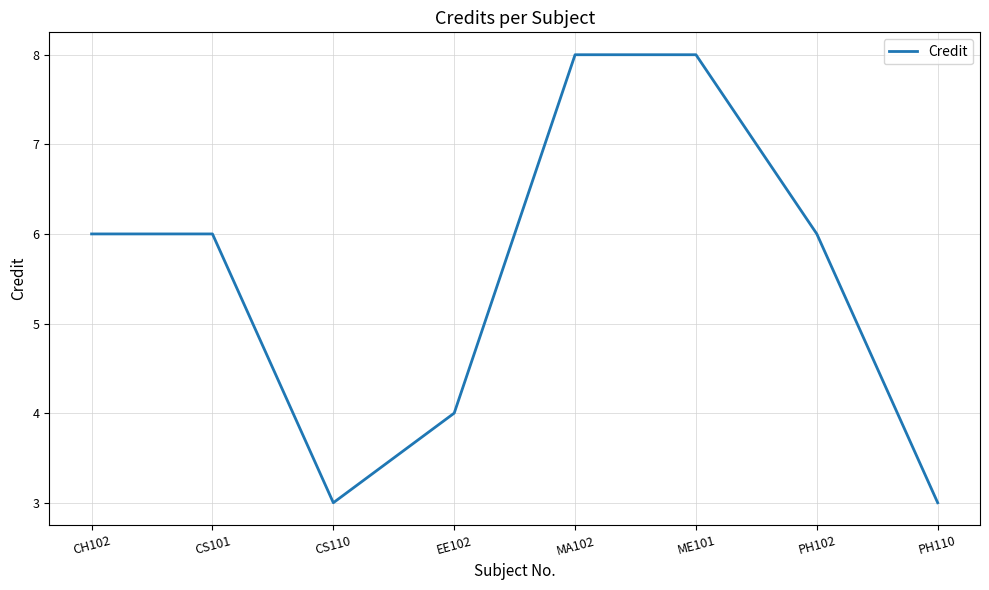

What is the maximum value shown in the chart?

8